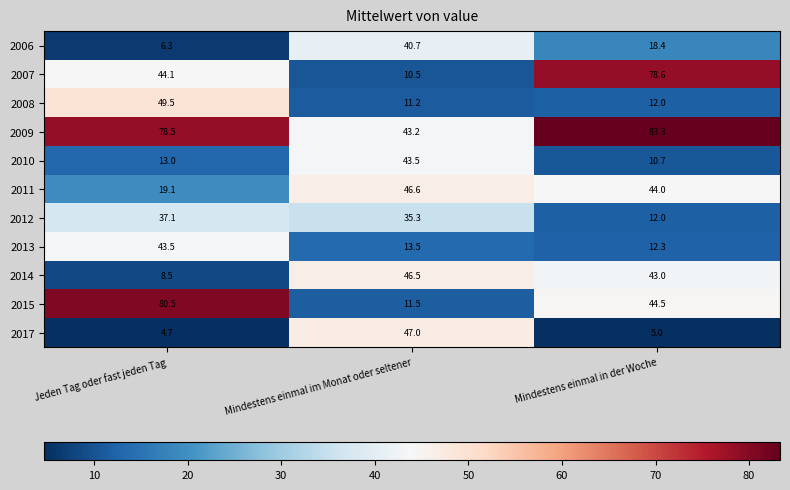

What is the sum of the 2014 values at Jeden Tag oder fast jeden Tag and Mindestens einmal im Monat oder seltener?

55.0